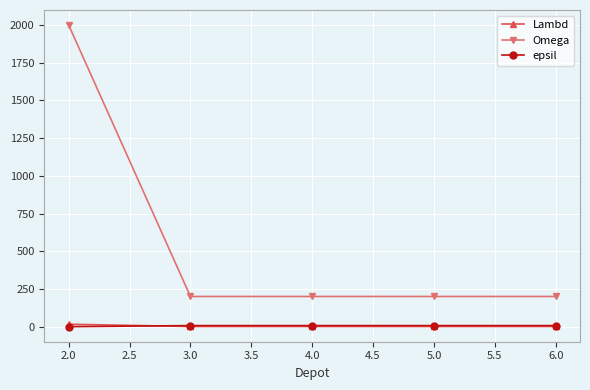

Which series has the largest total across all categories?

Omega